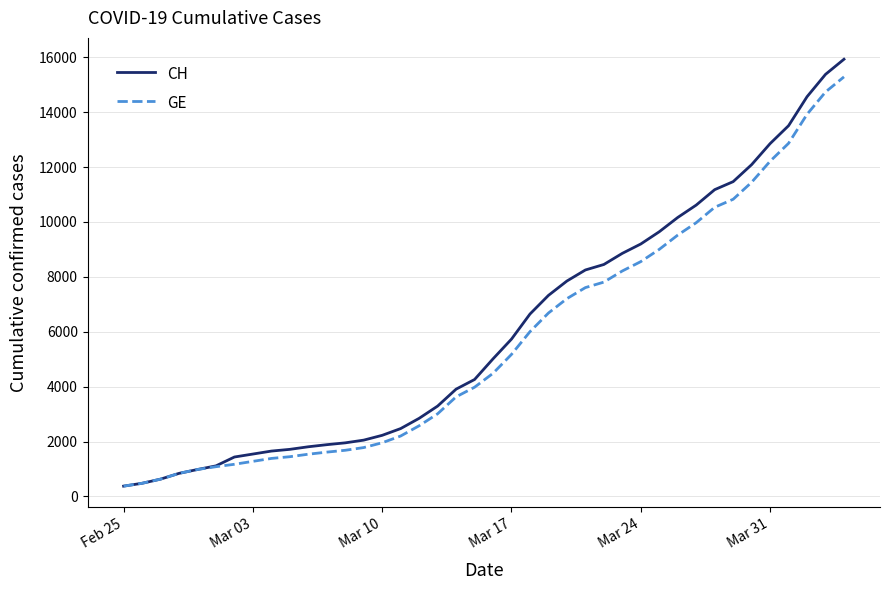

Which series has the widest spread of values?

CH